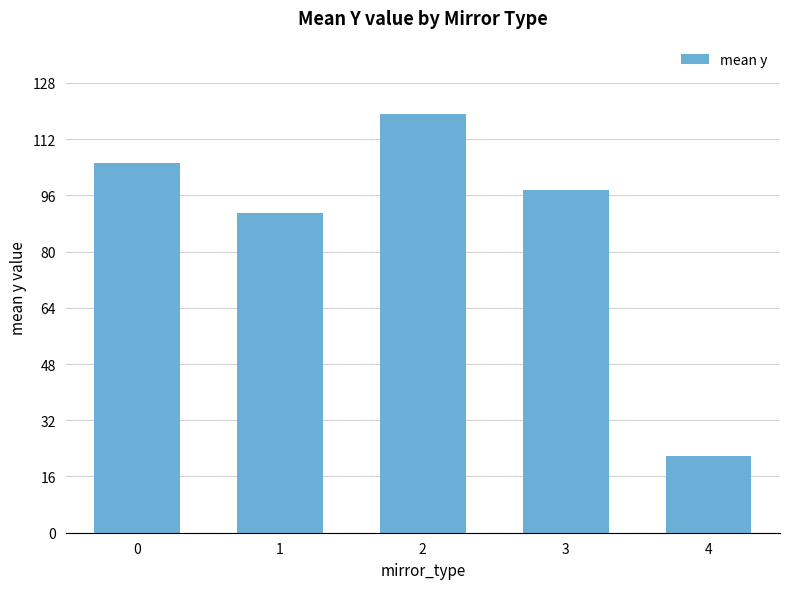

Reading right to left, what are all the values shown in this chart?

21.9	97.5	119.1	90.9	105.2